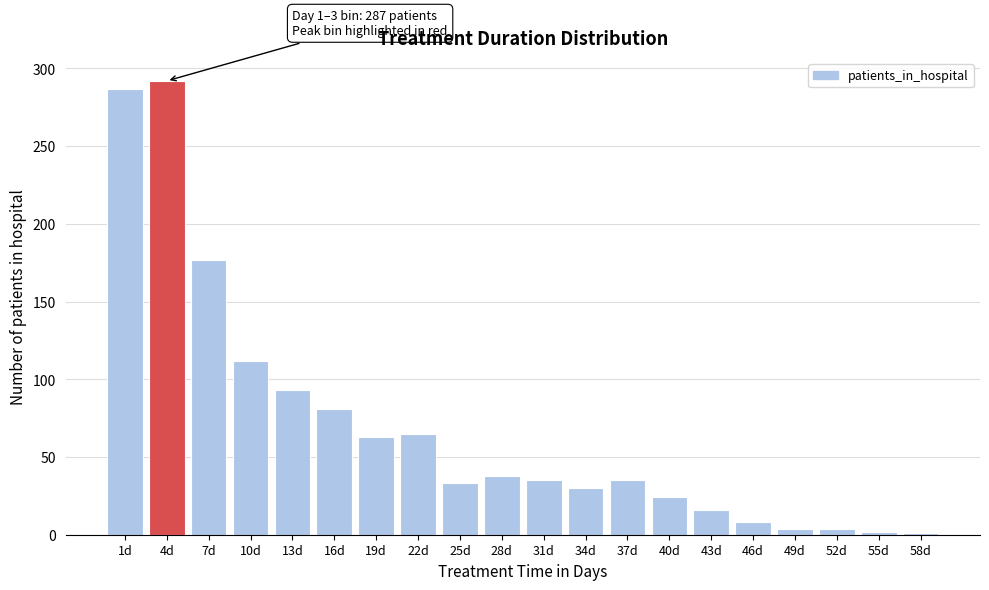

What is the ratio of the value at 28d to the value at 31d?

1.1